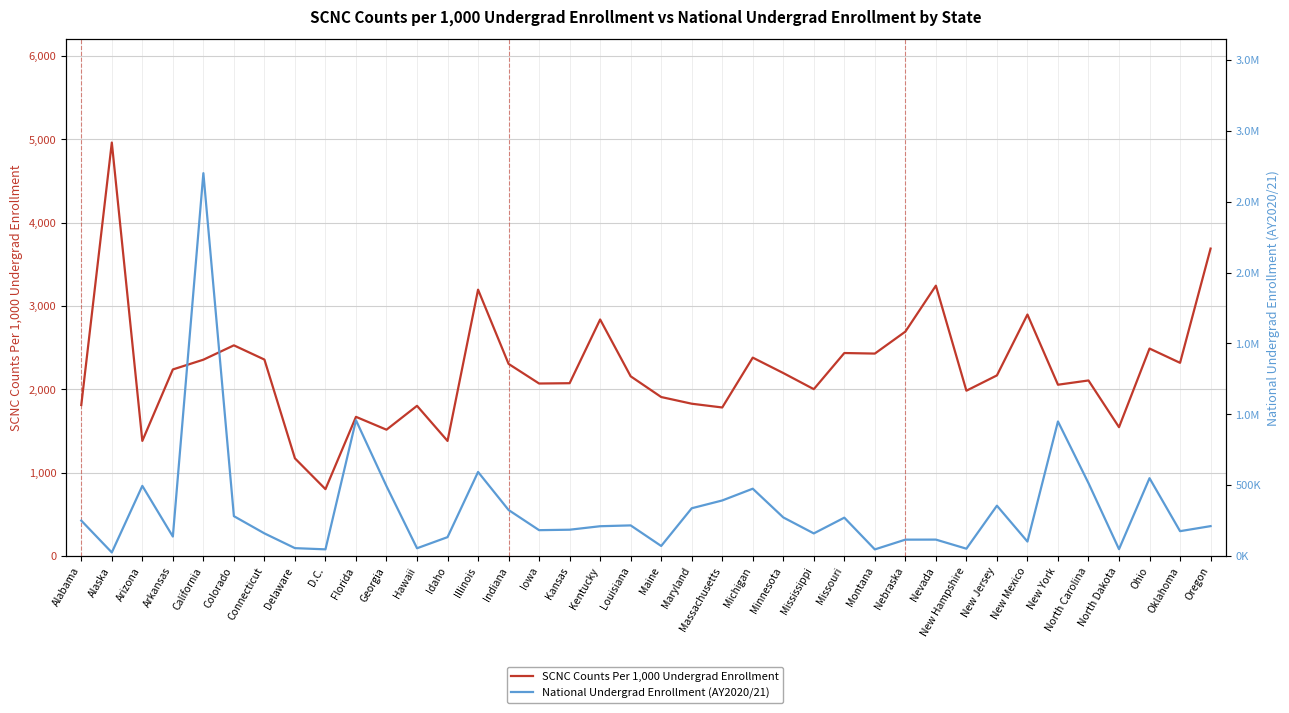

What is the label of the 25th point from the right?

Illinois